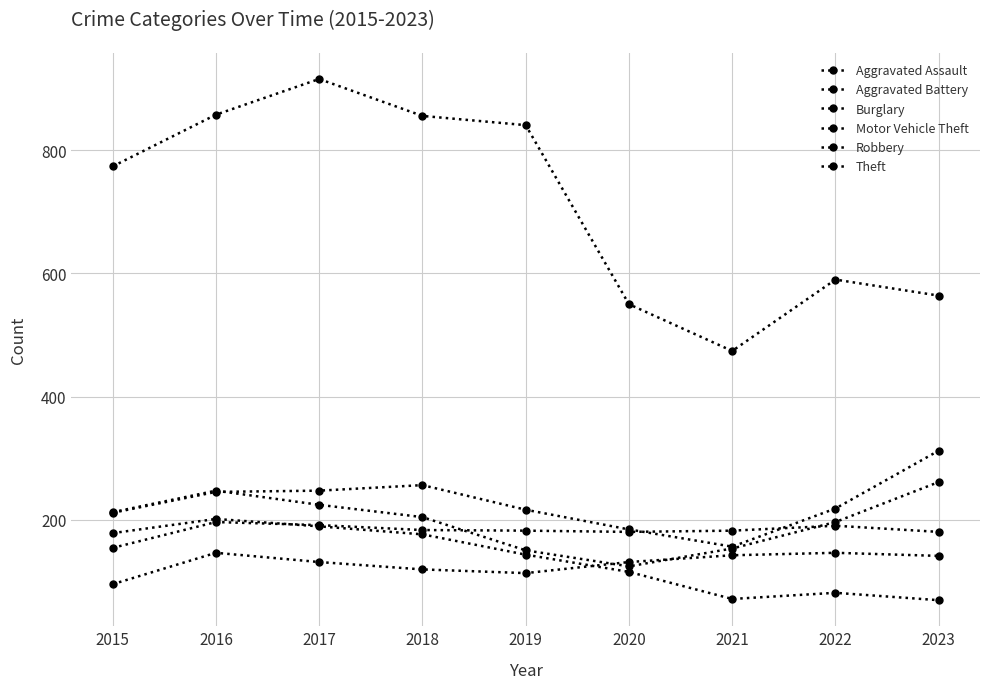

At 2020, list the series in order from largest to smallest.

Theft, Motor Vehicle Theft, Aggravated Battery, Aggravated Assault, Robbery, Burglary